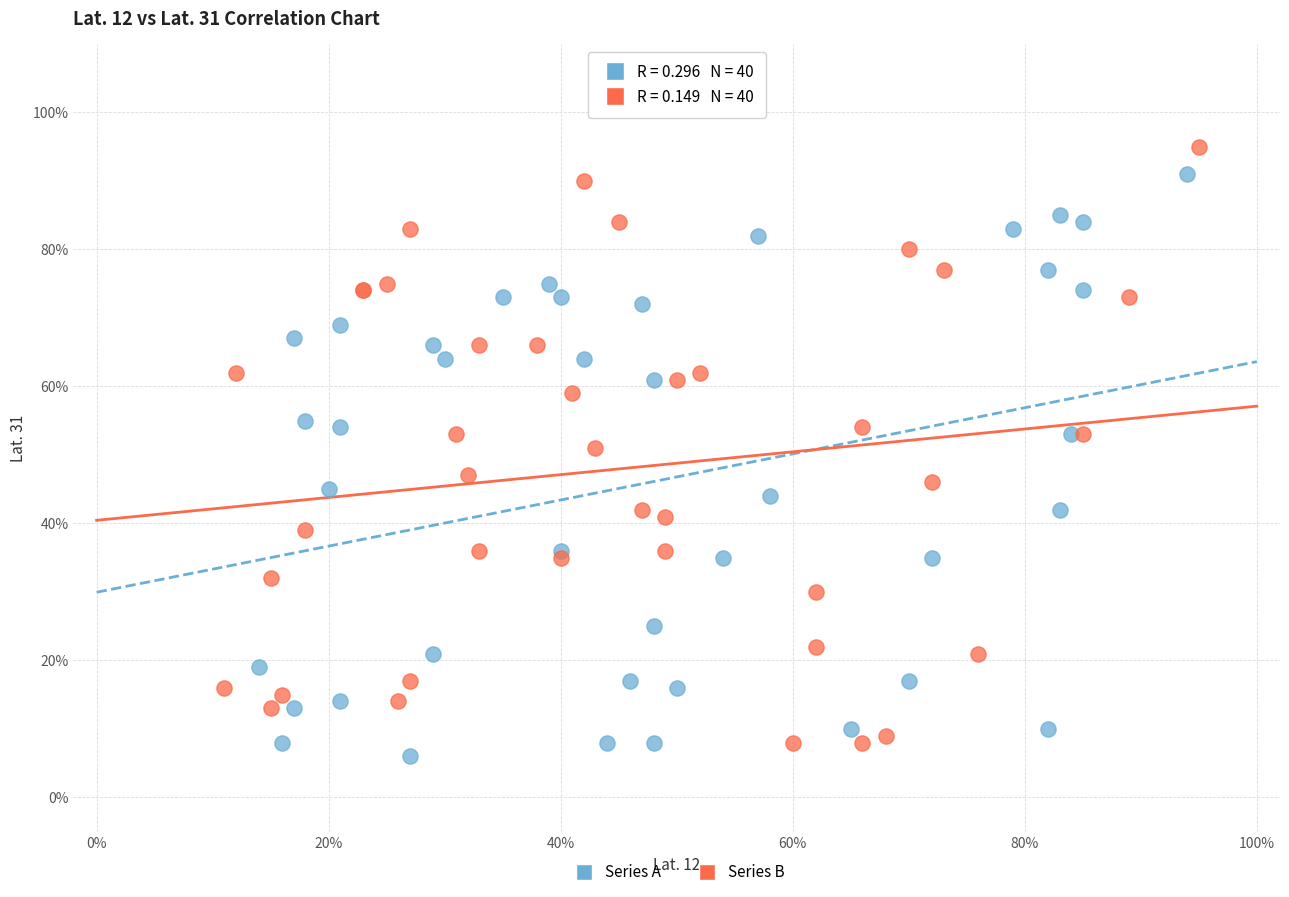

What are all the series names shown in the legend?

Series A, Series B